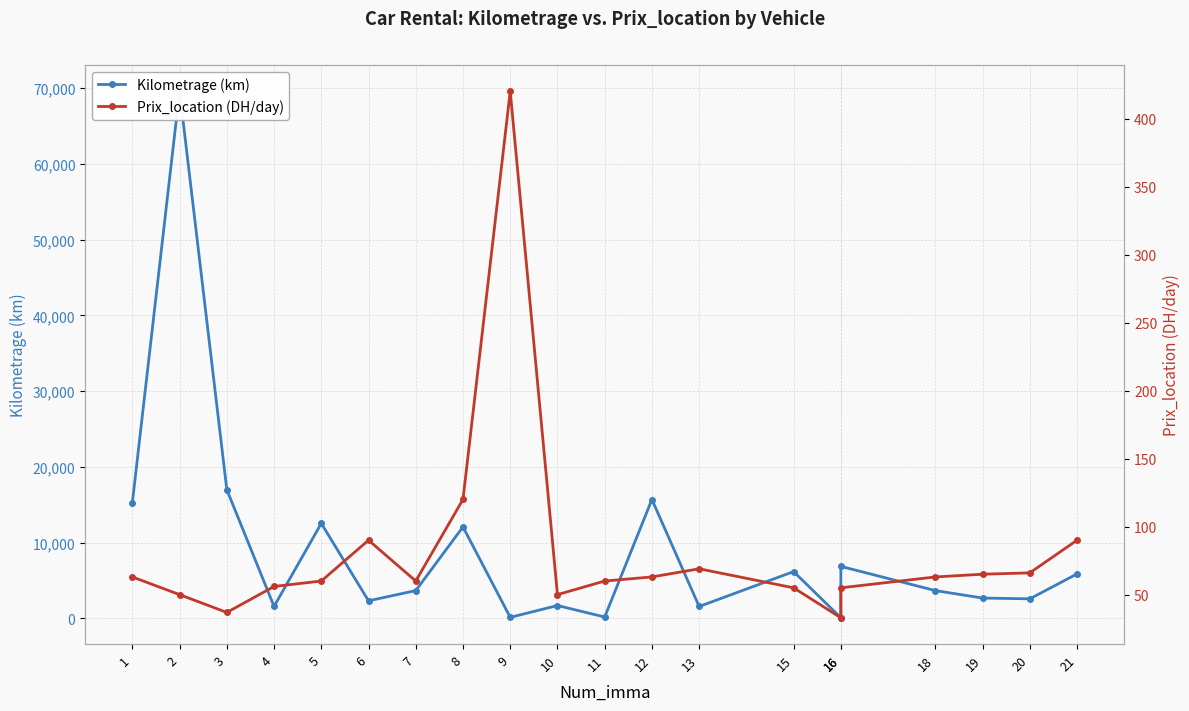

Reading right to left, transcribe all the data shown in this chart.

Kilometrage (km): 5853.0	2564.0	2668.0	3652.0	6850.0	66.0	6160.0	1552.0	15680.0	165.0	1680.0	120.0	12065.0	3654.0	2304.0	12530.0	1563.0	16980.0	69580.0	15269.0
Prix_location (DH/day): 90.0	66.0	65.0	63.0	55.0	33.0	55.0	69.0	63.0	60.0	50.0	420.0	120.0	60.0	90.0	60.0	56.0	36.9	50.0	63.0